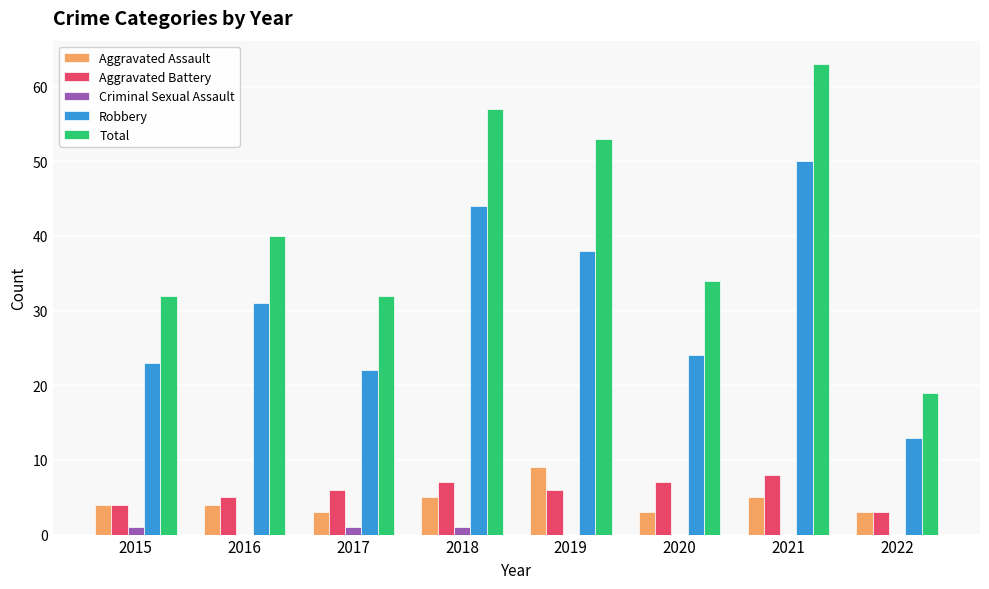

Between 2016 and 2019, which series saw the biggest shift?

Total